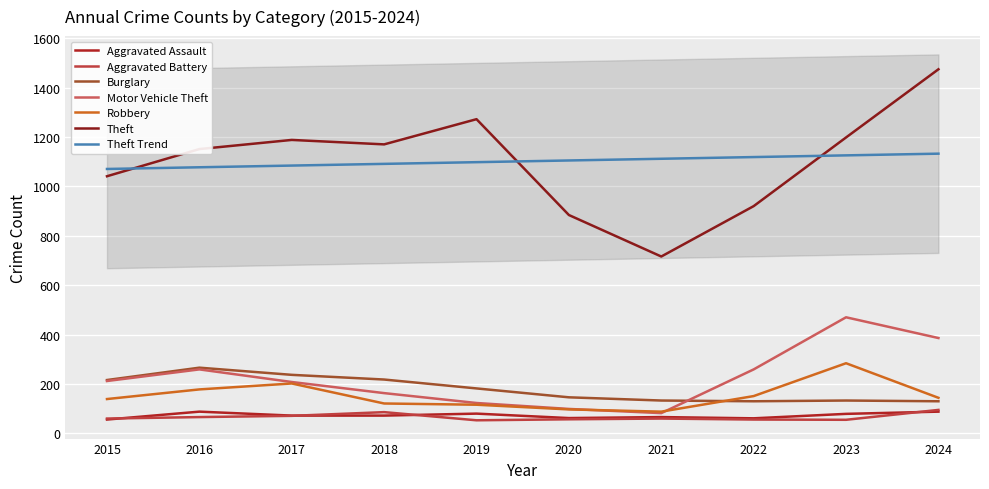

Is it true that Robbery equals 139 at 2015?

True